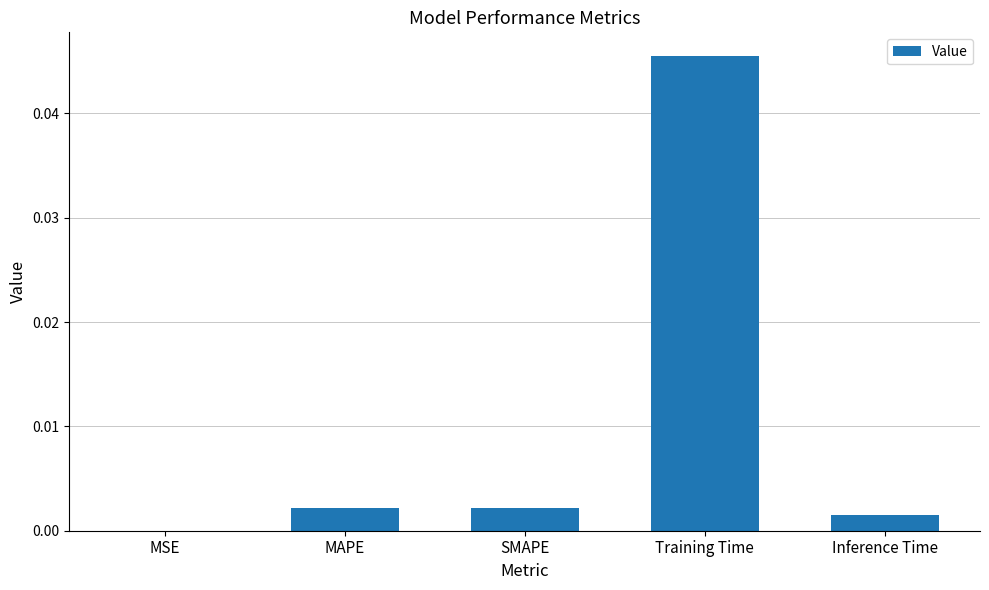

The value at MAPE is 0.0. True or false?

True